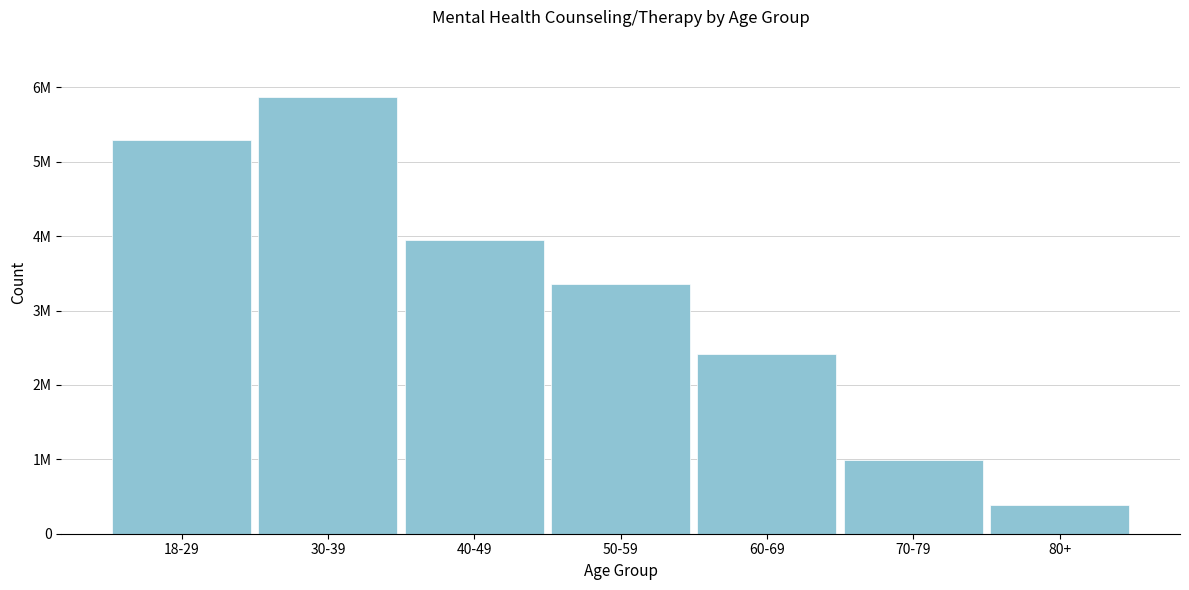

Are the bars horizontal?

No